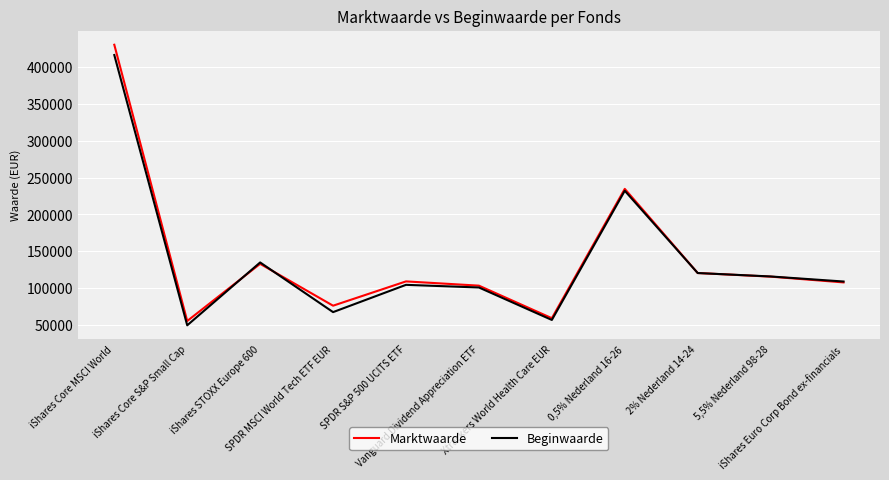

What is the difference between the Beginwaarde values at 5,5% Nederland 98-28 and Vanguard Dividend Appreciation ETF?

14943